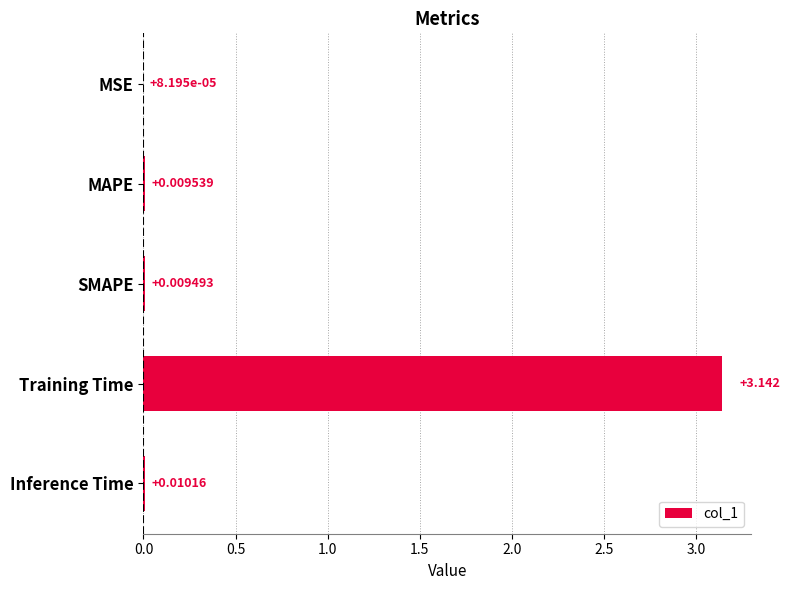

At which label is the value closest to 1?

Inference Time